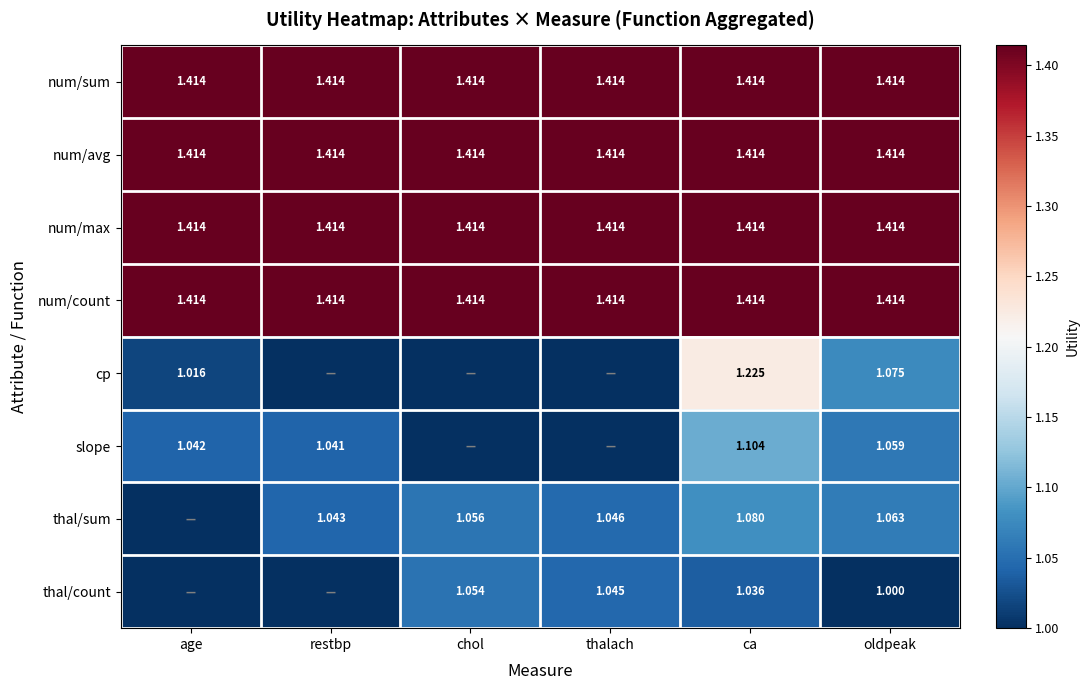

True or false: slope has a value of 1.5 at oldpeak.

False